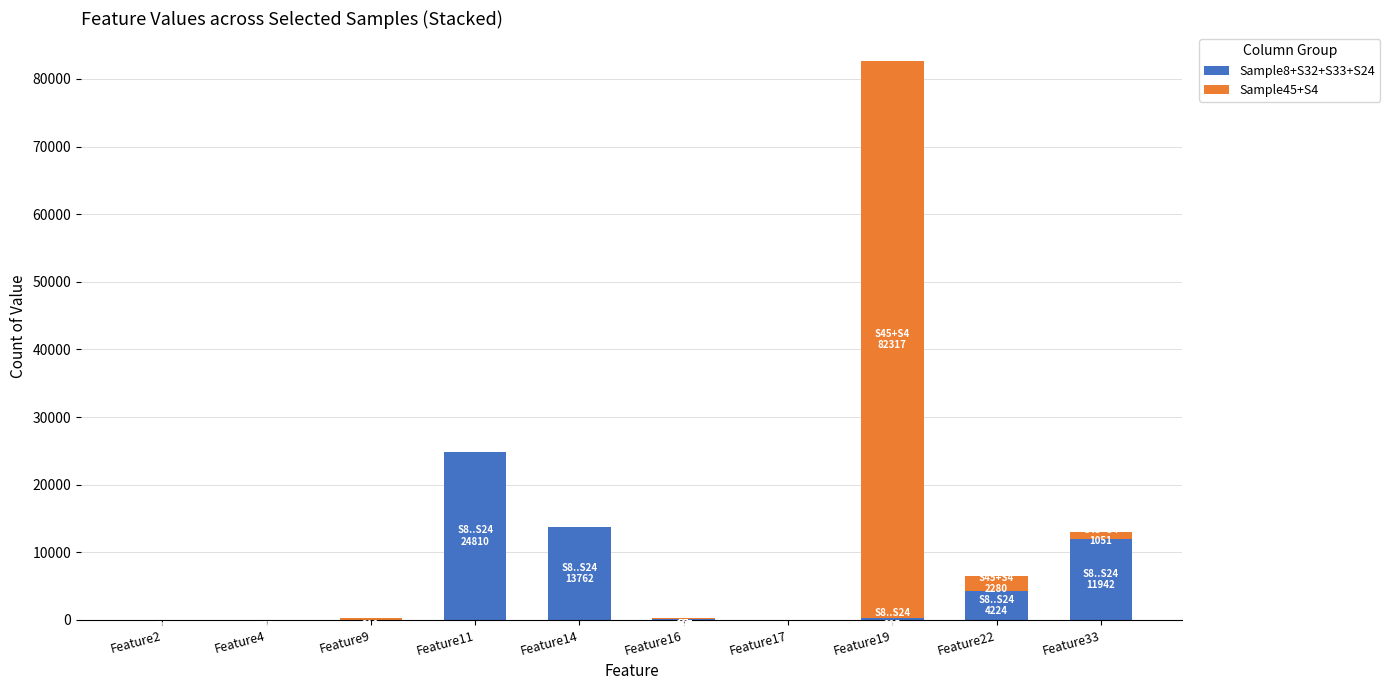

At which category is the sum across all series the highest?

Feature19